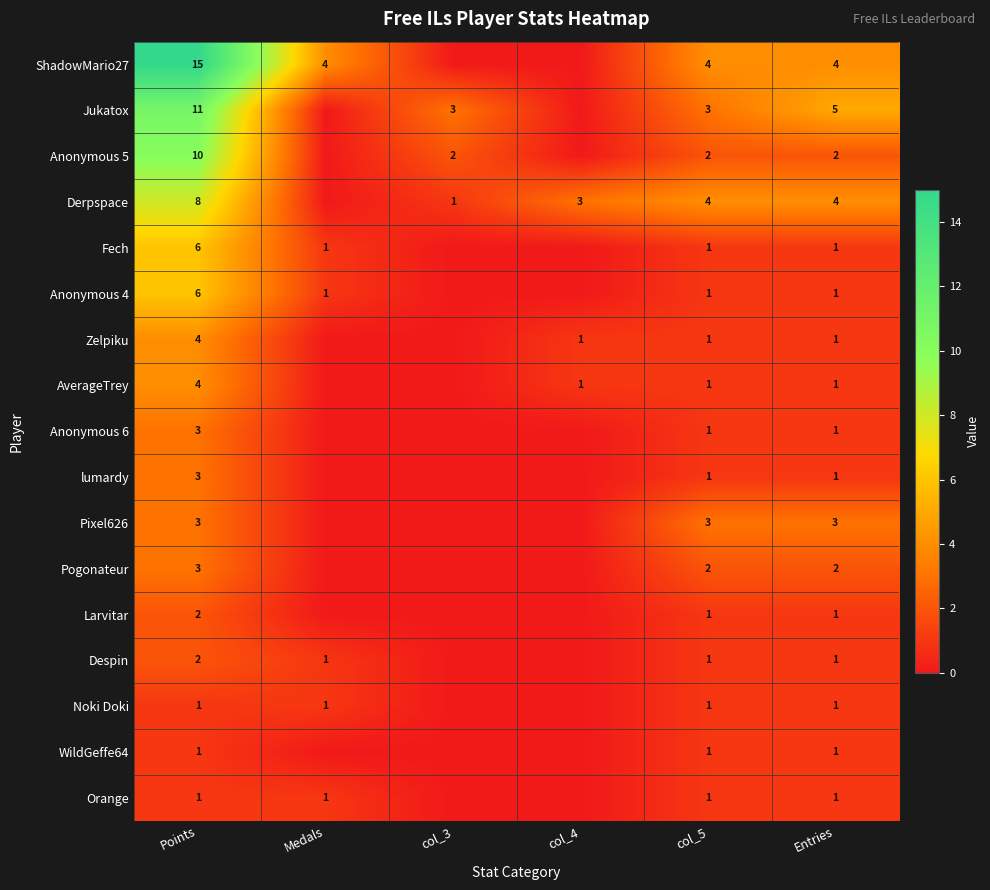

Is it true that Fech equals 6 at Points?

True